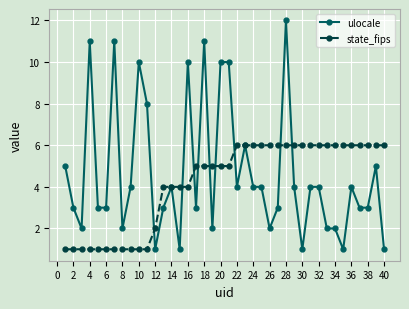

Reading left to right, list all the values displayed in this chart.

ulocale: 5	3	2	11	3	3	11	2	4	10	8	1	3	4	1	10	3	11	2	10	10	4	6	4	4	2	3	12	4	1	4	4	2	2	1	4	3	3	5	1
state_fips: 1	1	1	1	1	1	1	1	1	1	1	2	4	4	4	4	5	5	5	5	5	6	6	6	6	6	6	6	6	6	6	6	6	6	6	6	6	6	6	6